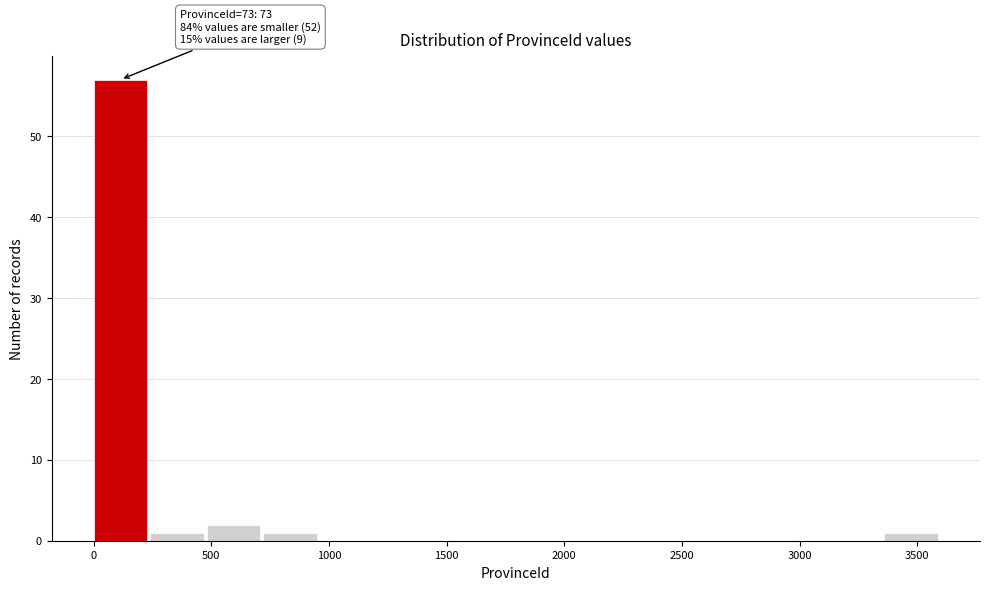

Over which range of the x-axis is the bar tallest?

0 to 250